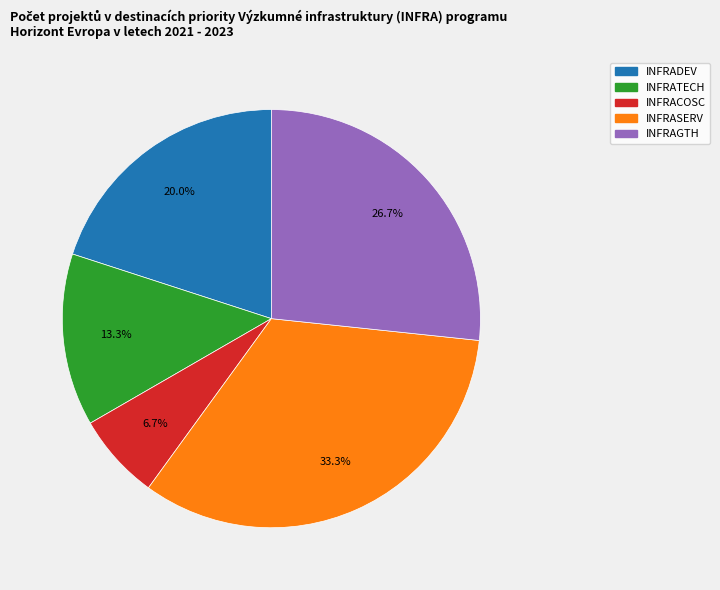

Is there any slice that represents more than half of the pie?

No